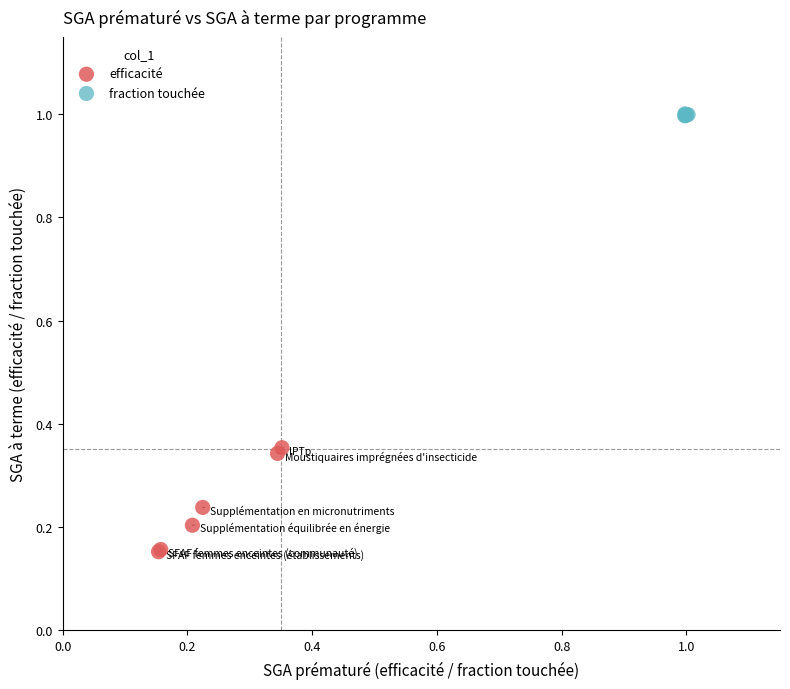

Which series reaches the minimum Y coordinate?

efficacité